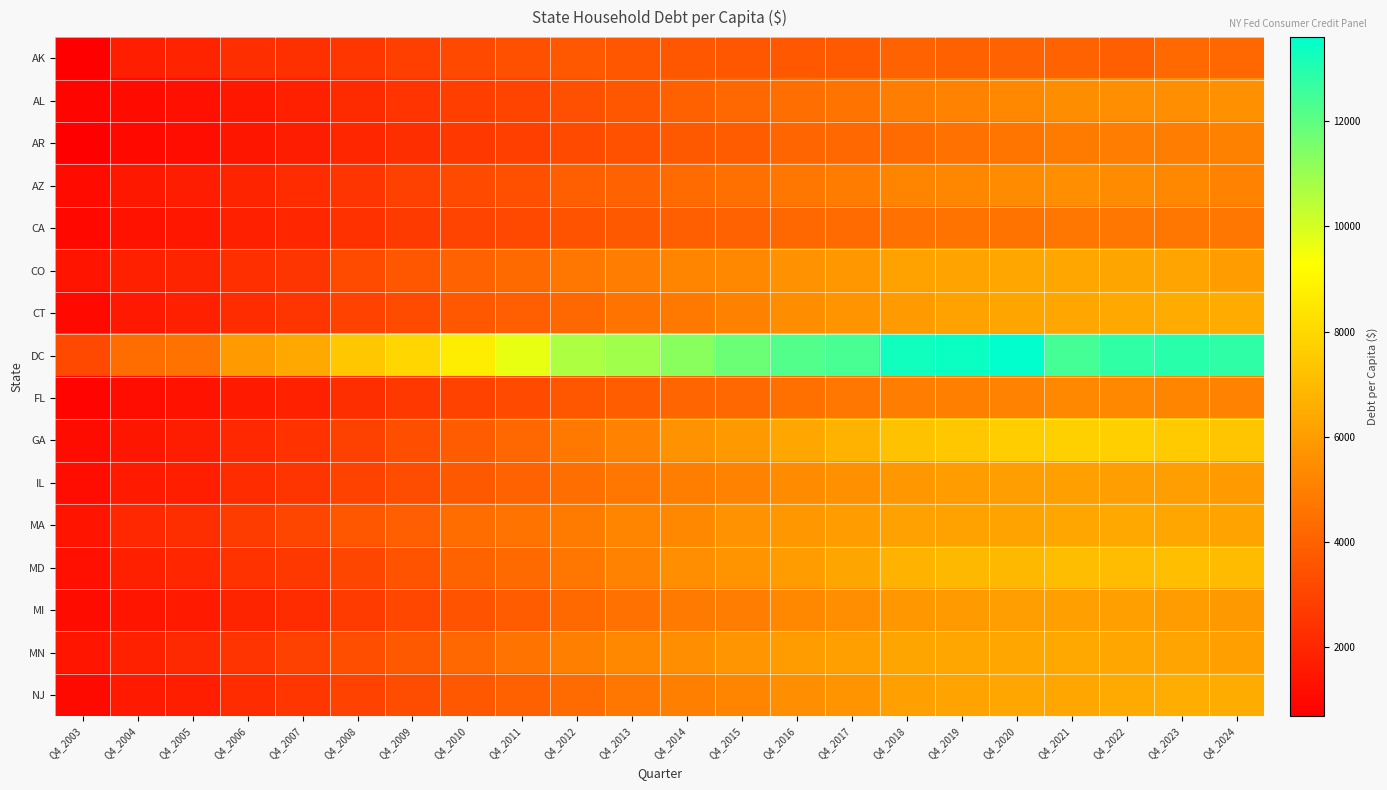

Which series has the widest spread of values?

DC